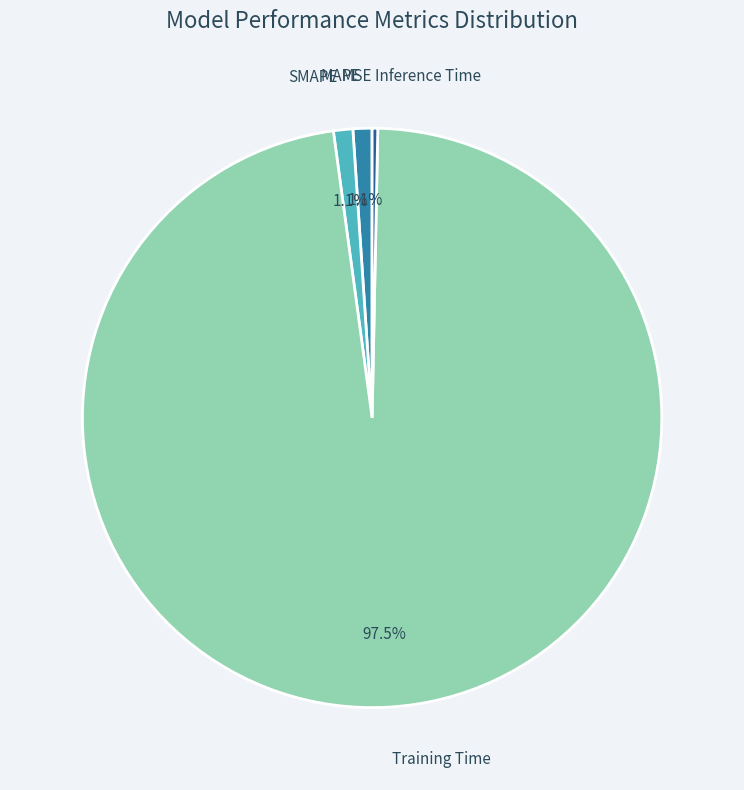

Combined, do Training Time and MAPE account for over 50%?

Yes